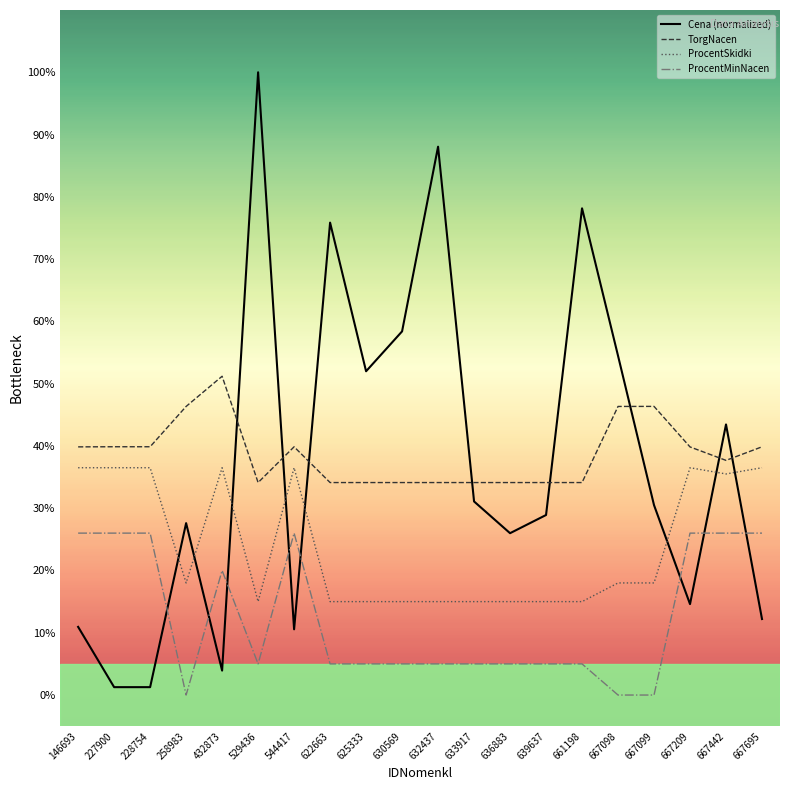

What is the approximate value of ProcentSkidki at 529436?

15.0